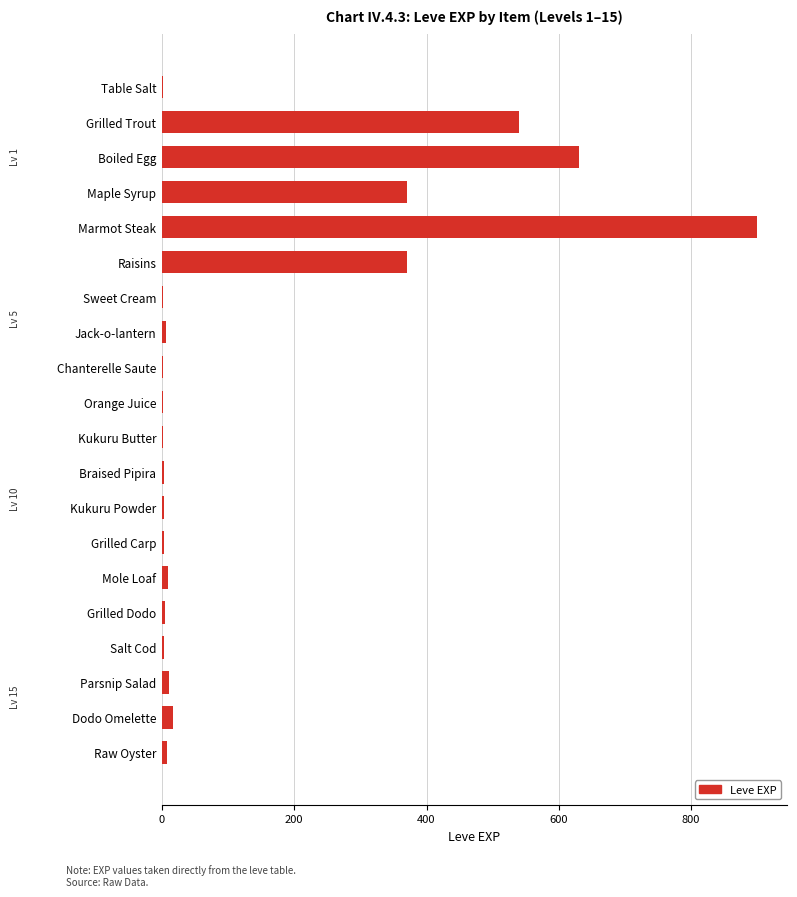

What is the sum of all values?

2881